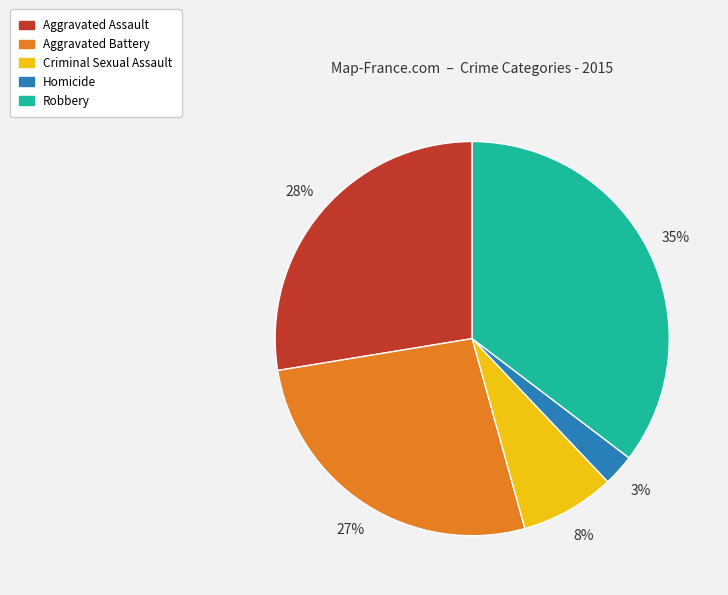

What is the ratio of the value at Aggravated Battery to the value at Aggravated Assault?

1.0